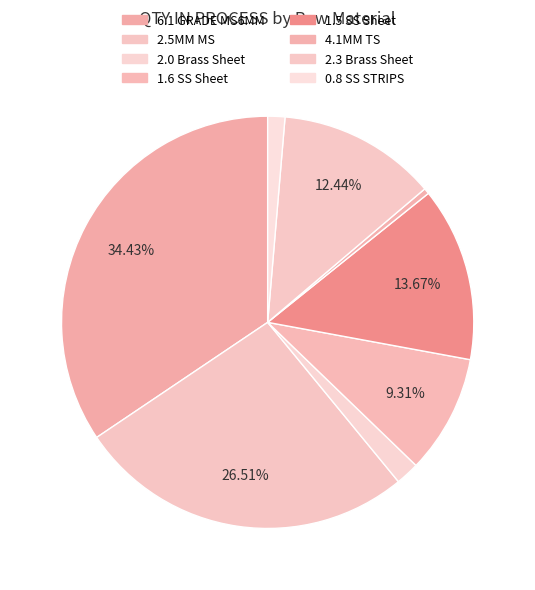

To the nearest percent, what is the difference between the 2.0 Brass Sheet and 1.5 SS Sheet slice percentages?

12%